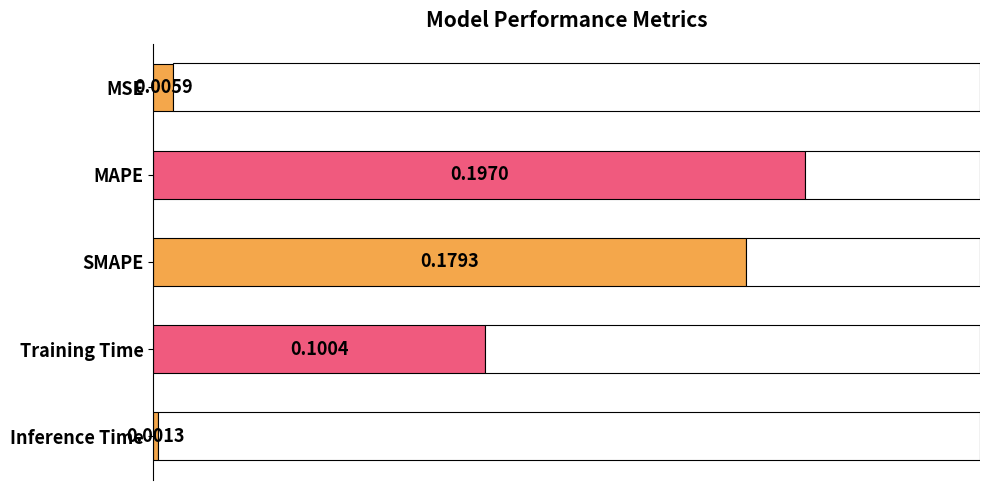

Between MAPE and MSE, which is larger?

MAPE